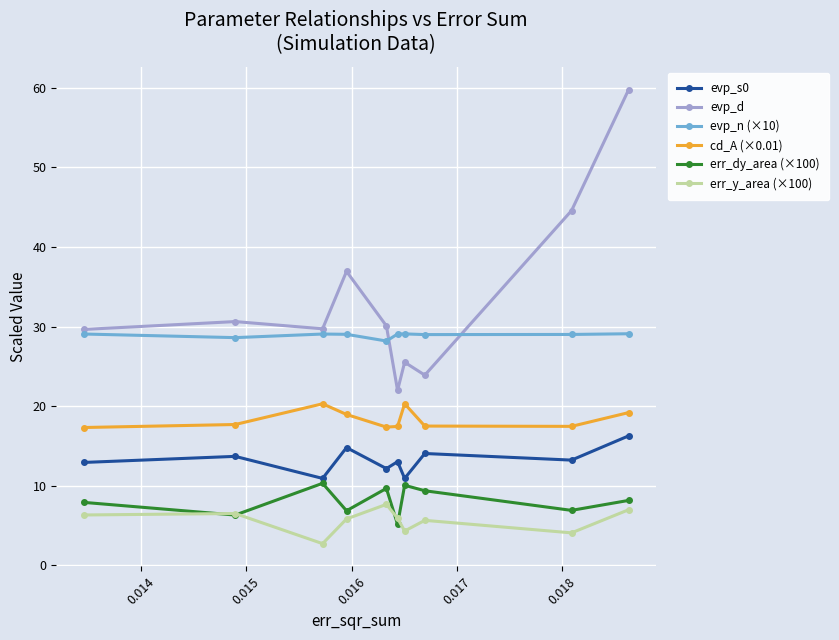

Which series has the largest total across all categories?

evp_d